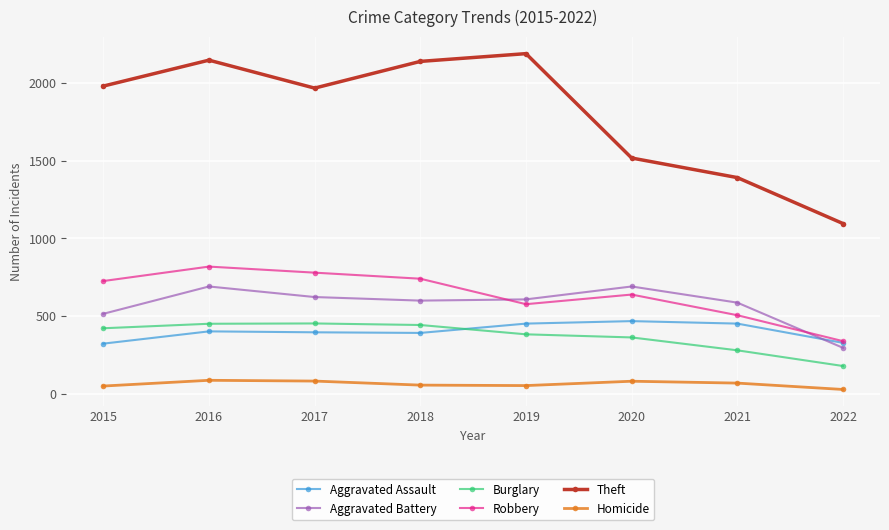

What are all the series names shown in the legend?

Aggravated Assault, Aggravated Battery, Burglary, Robbery, Theft, Homicide